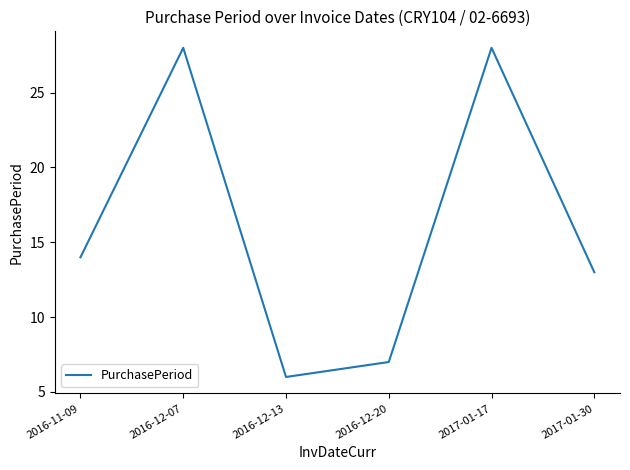

Reading left to right, list all the values displayed in this chart.

14	28	6	7	28	13